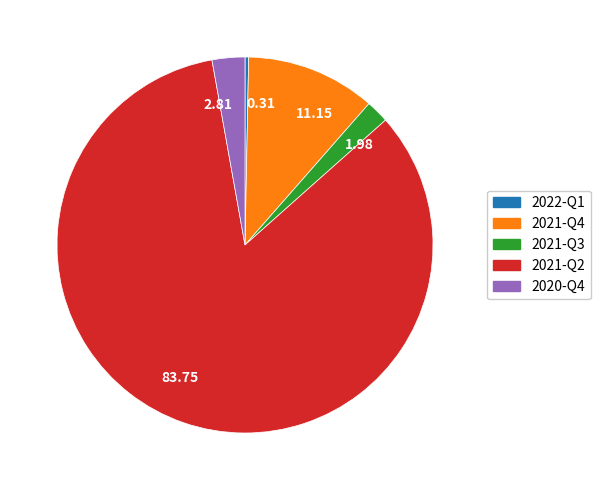

Is the sum of 2021-Q3 and 2021-Q4 greater than half?

No